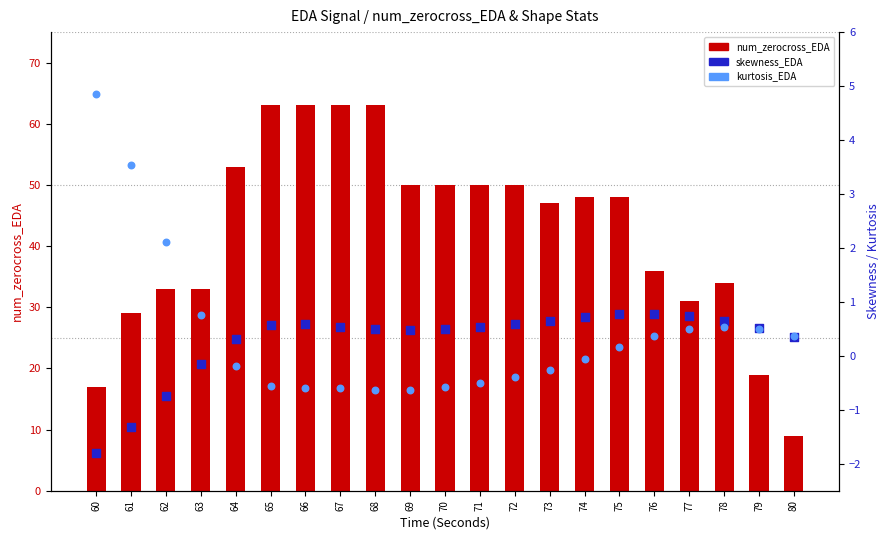

At how many categories does at least one series exceed 32?

16